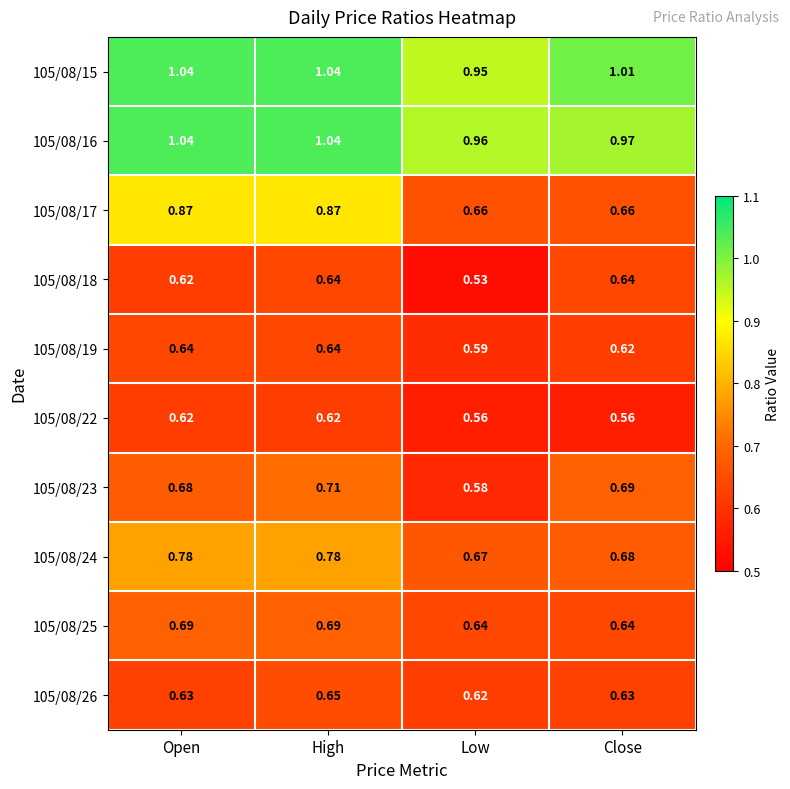

At which label is 105/08/15 closest to 0?

Low